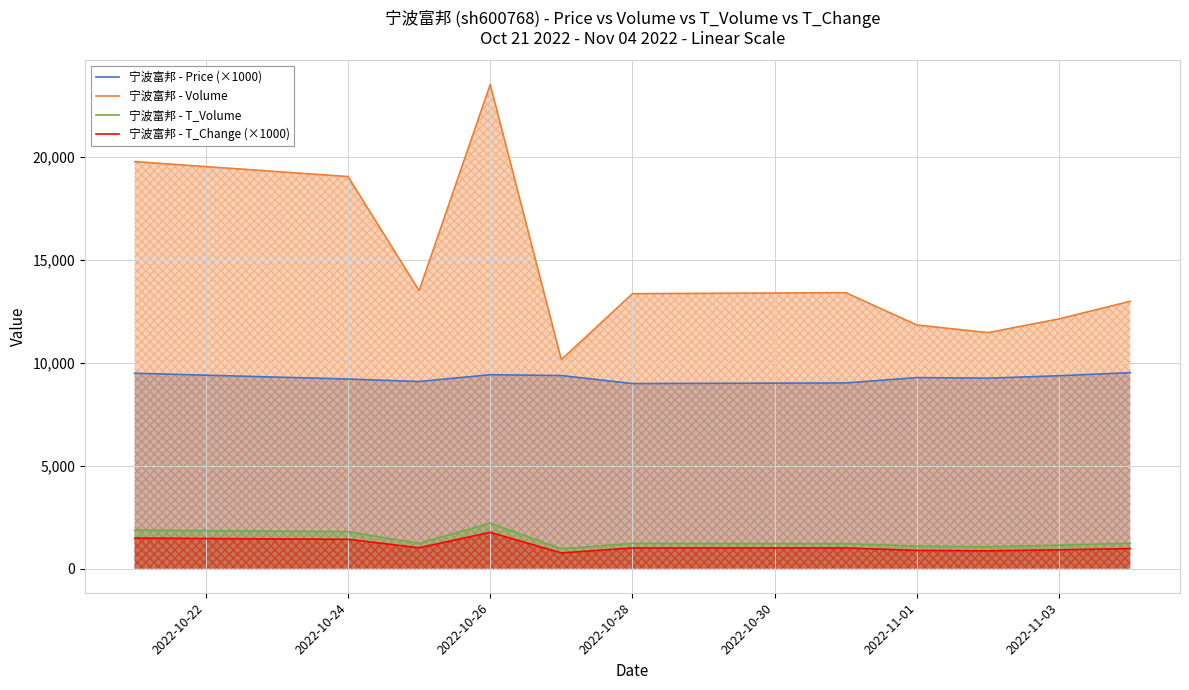

At which category is the sum across all series the highest?

2022-10-26